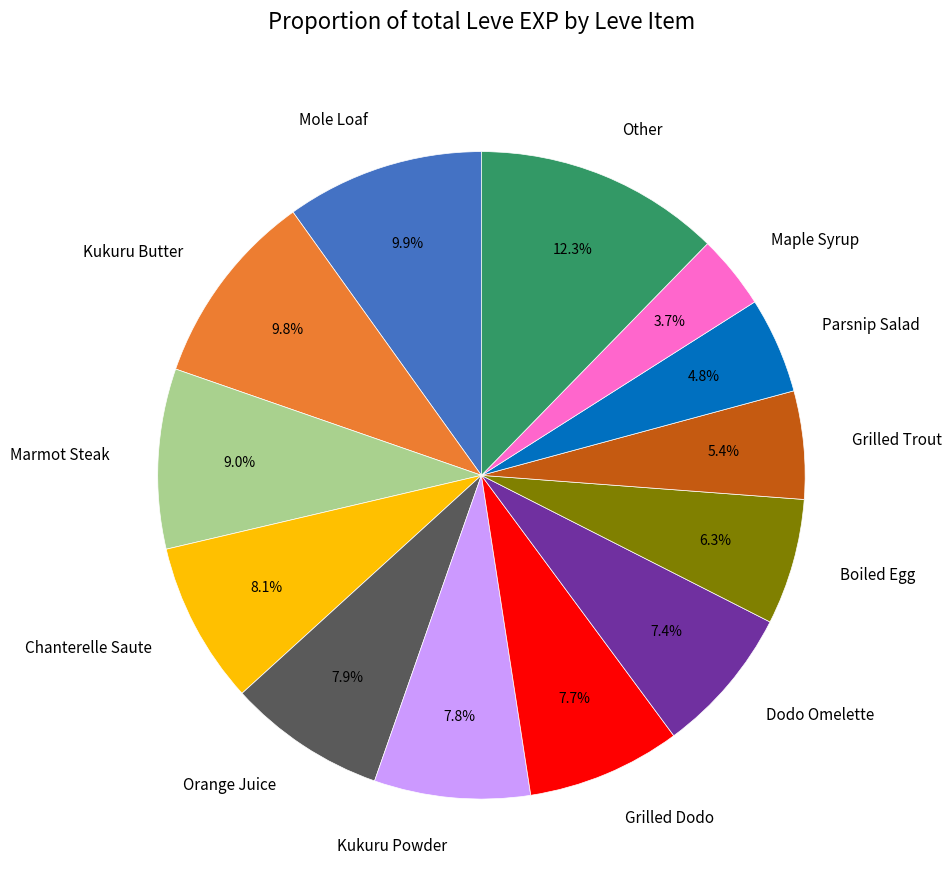

Is the sum of Mole Loaf and Orange Juice greater than half?

No